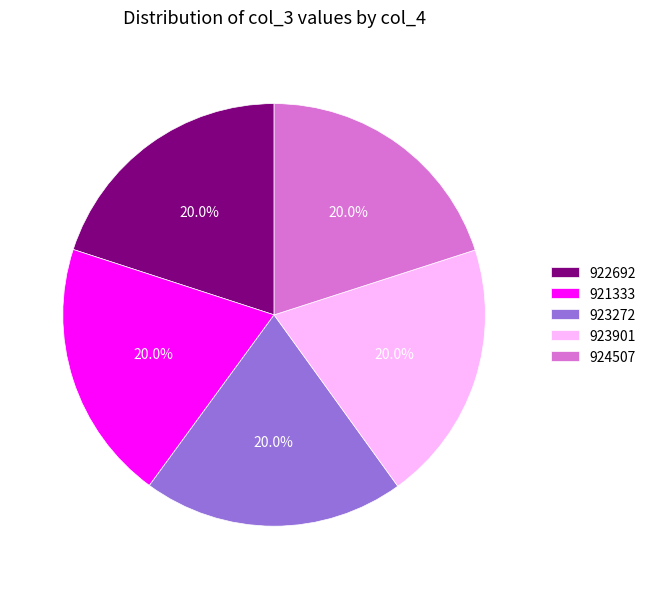

Is it true that 922692 is 20% of the pie?

True